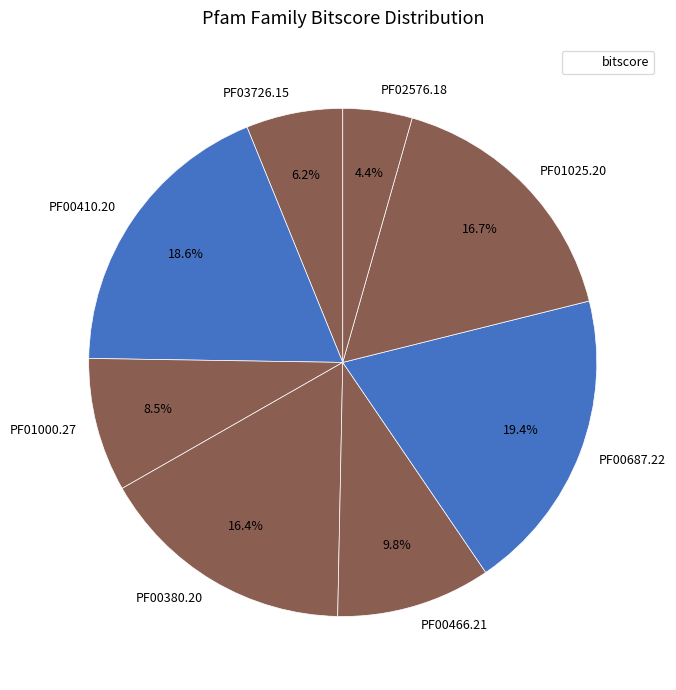

How much of the chart is everything except PF01000.27?

91.5%